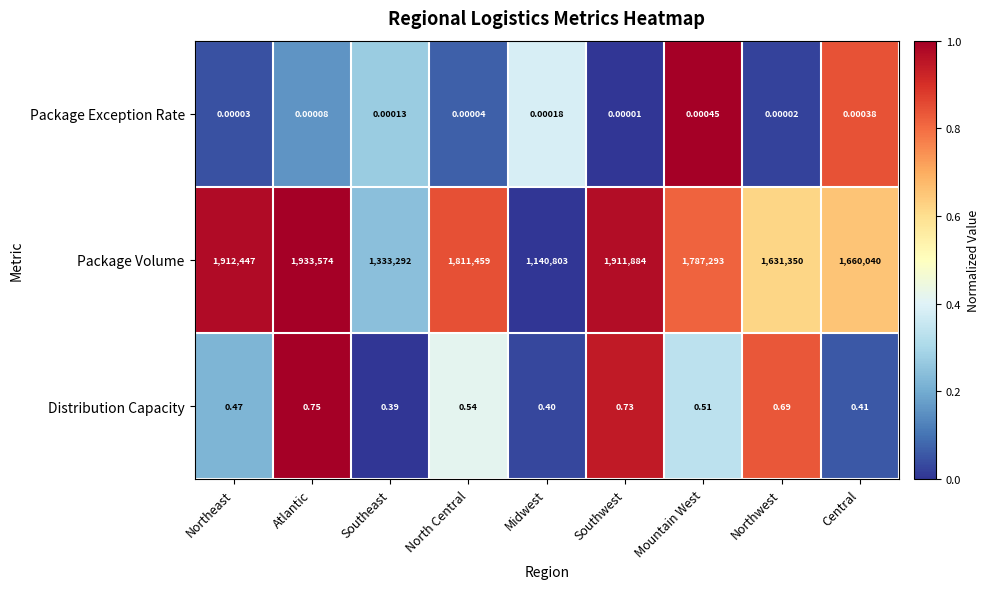

How many series are shown in this chart?

3